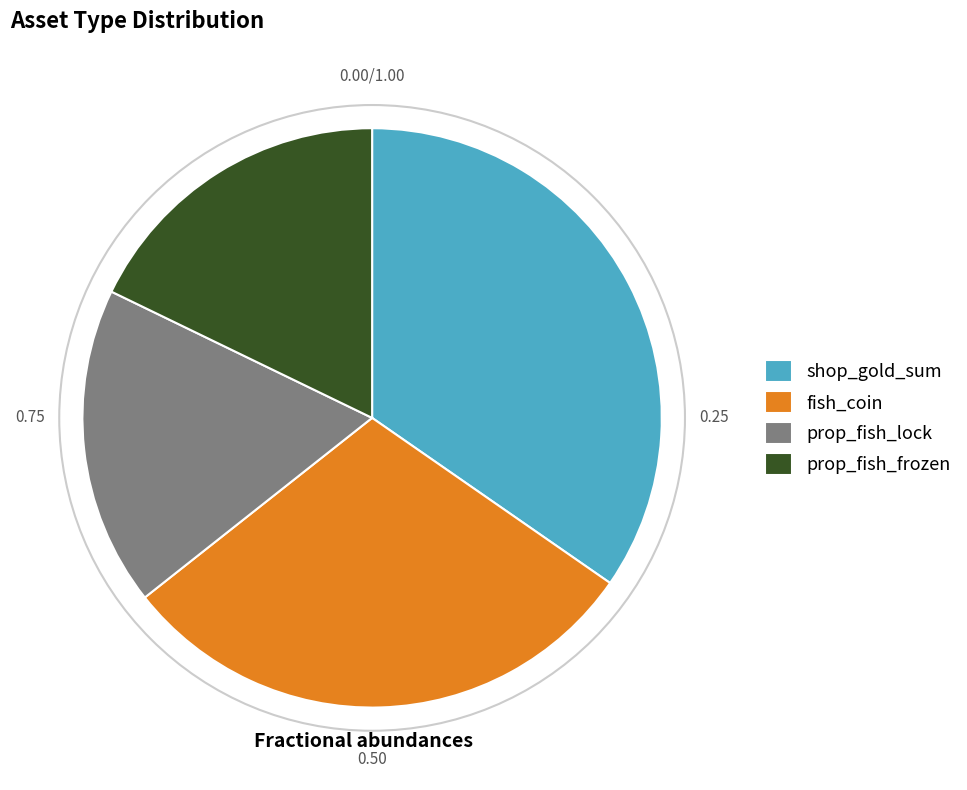

What is the ratio of the value at fish_coin to the value at prop_fish_lock?

1.7